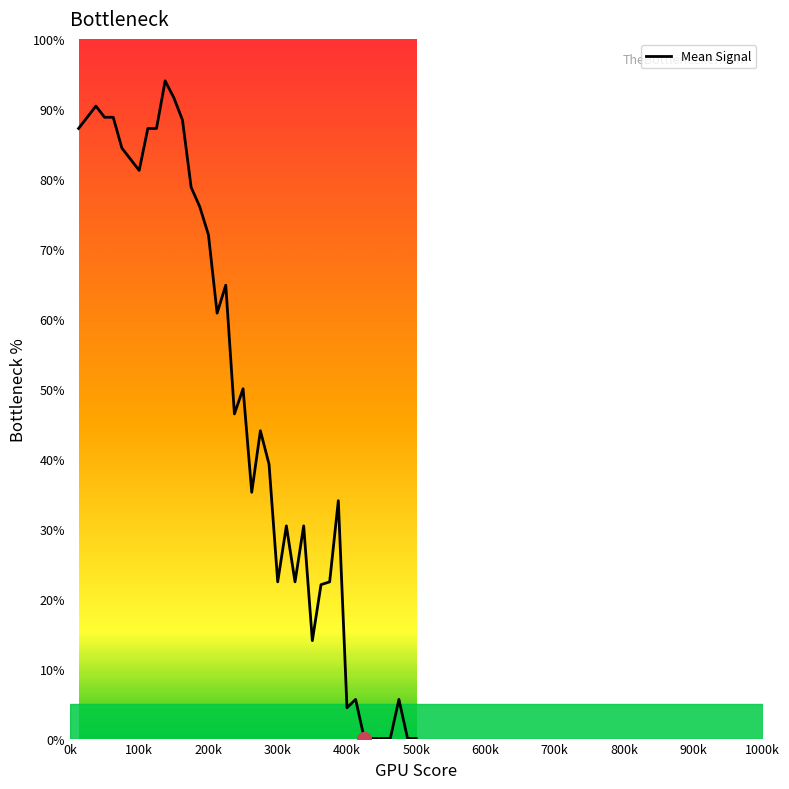

What is the difference between the maximum and minimum values?

94.0